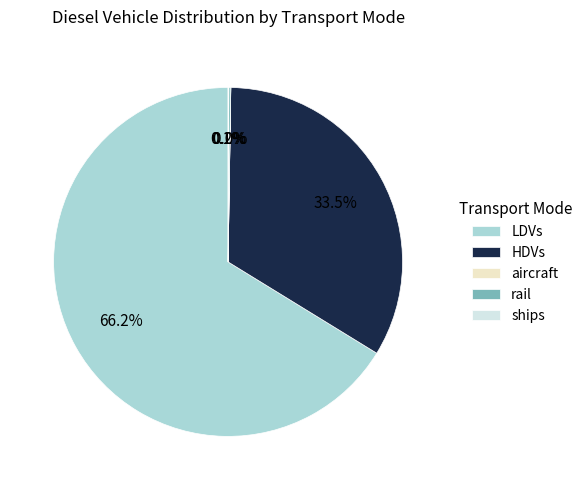

Which category has the biggest portion of the pie?

LDVs